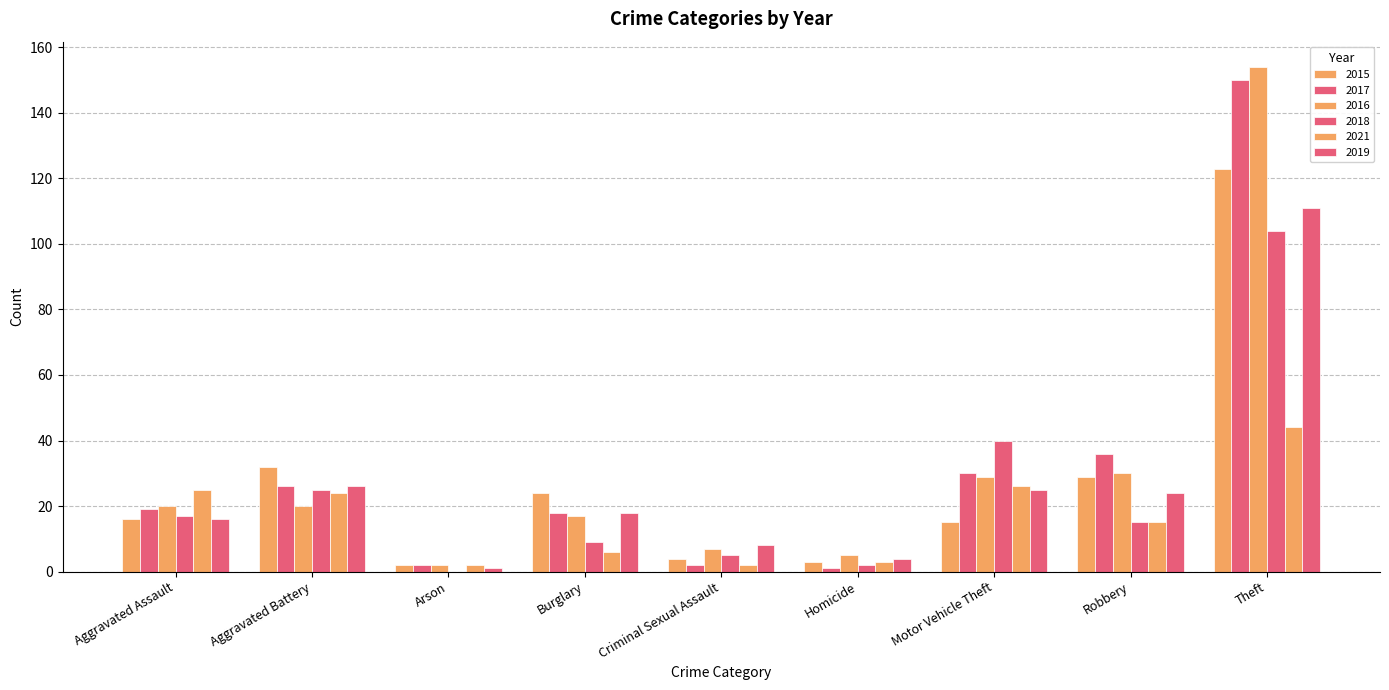

Read the 2021 value at Aggravated Battery, to the nearest 5.

25